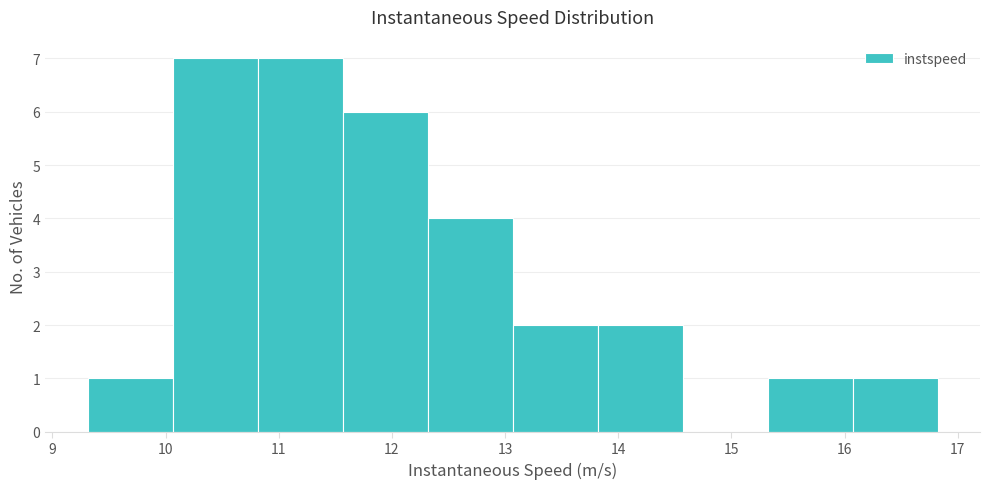

Reading left to right, transcribe this chart: for each bar, give the range it covers on the x-axis and its height. Neither the bar edges nor the heights are printed on the chart, so give them approximately, as read against the axes.

9.3 to 10.1: 1
10.1 to 10.8: 7
10.8 to 11.6: 7
11.6 to 12.3: 6
12.3 to 13.1: 4
13.1 to 13.8: 2
13.8 to 14.6: 2
14.6 to 15.3: 0
15.3 to 16.1: 1
16.1 to 16.8: 1